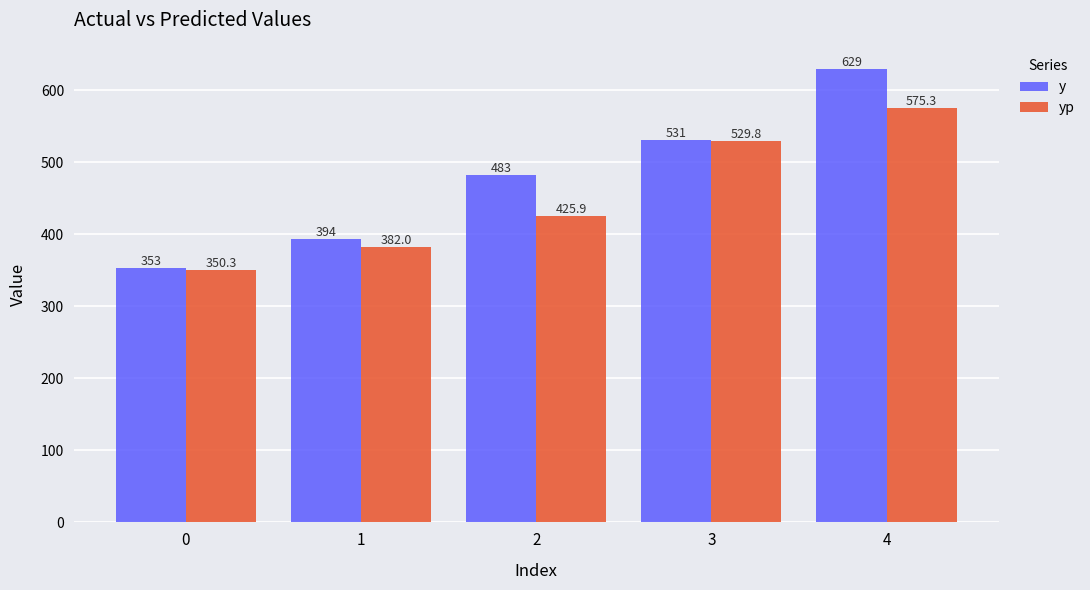

What is the difference between the highest and lowest values at 1?

12.0